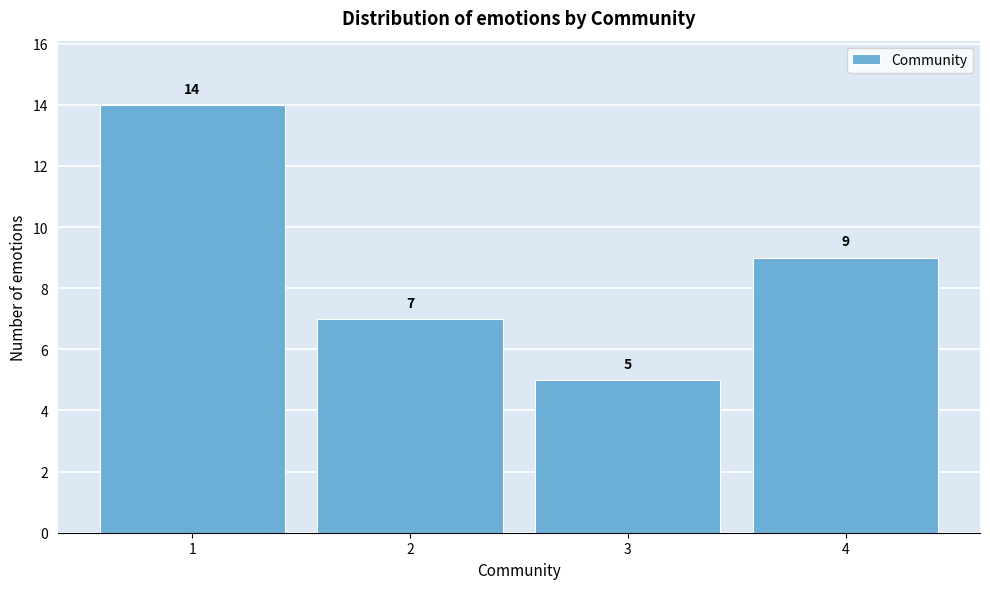

Which range on the x-axis has the tallest bar?

0.5 to 1.5